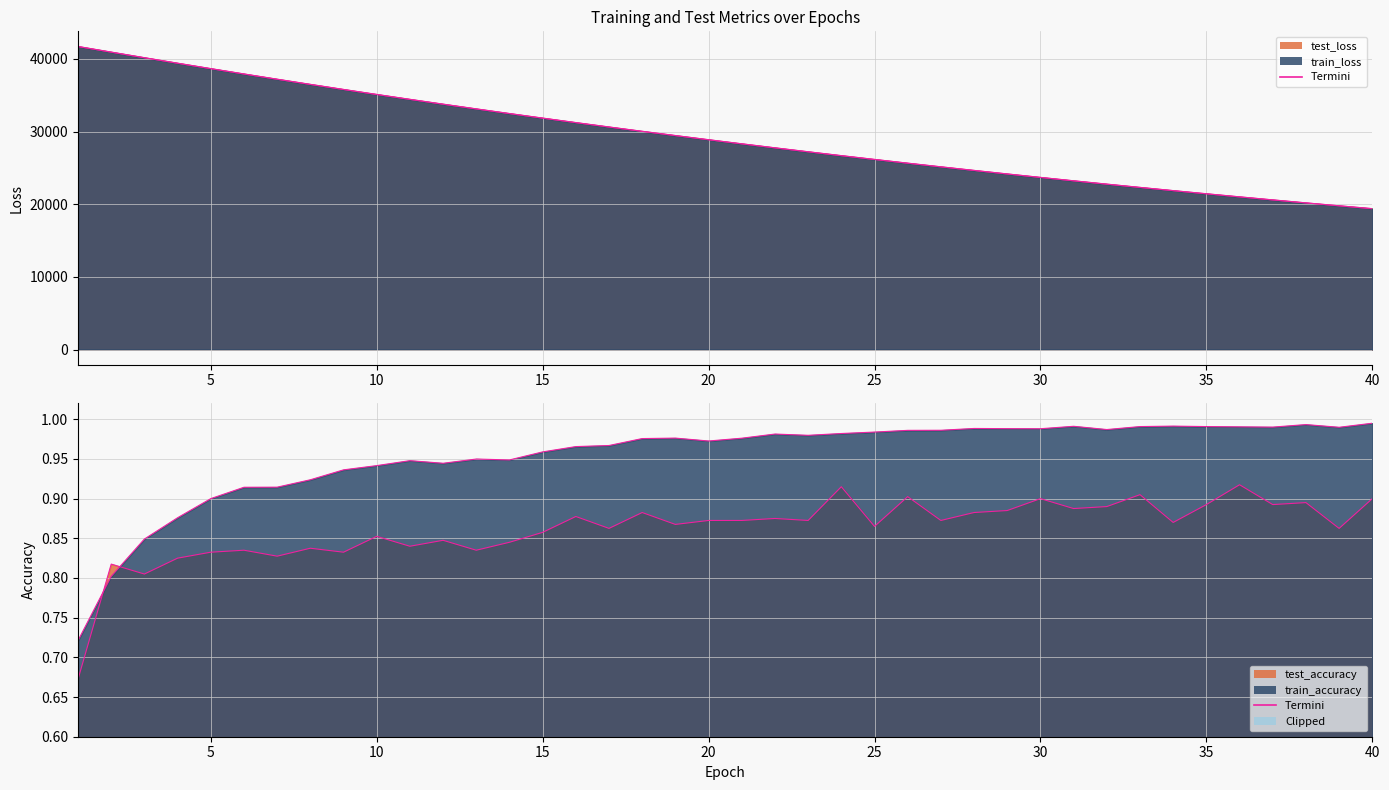

What is the smallest value displayed?

19381.6